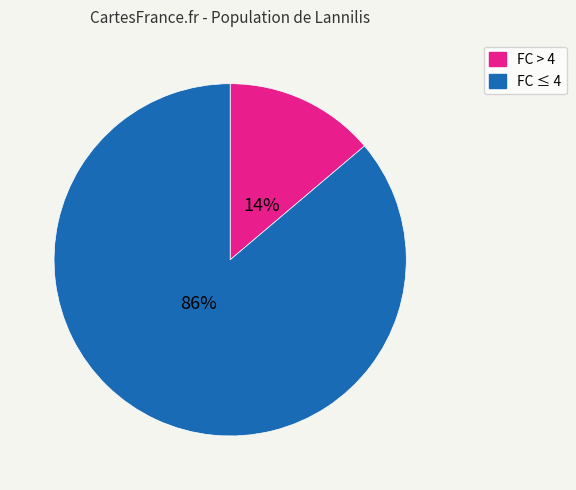

Is there any slice that represents more than half of the pie?

Yes